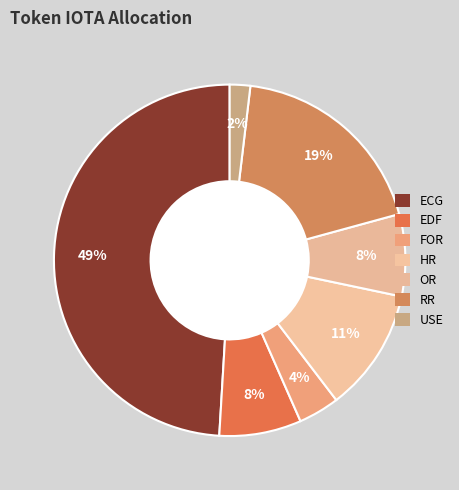

To the nearest percent, what portion does USE represent?

2%